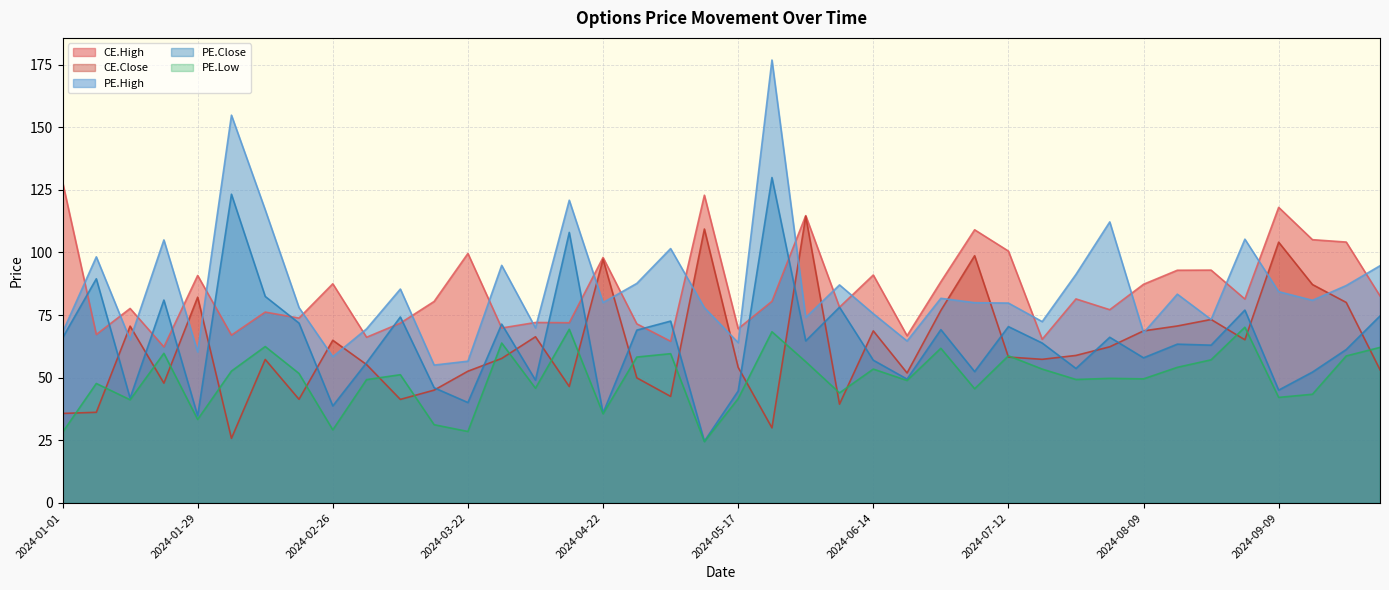

Reading right to left, extract all data points from this chart.

CE.High: 2024-09-27=82.7	2024-09-23=104.2	2024-09-16=105.1	2024-09-09=118.0	2024-09-02=81.4	2024-08-26=93.0	2024-08-19=92.9	2024-08-09=87.3	2024-08-05=77.2	2024-07-29=81.5	2024-07-22=65.3	2024-07-12=100.5	2024-07-08=109.0	2024-07-01=88.3	2024-06-24=66.8	2024-06-14=91.0	2024-06-10=78.2	2024-06-03=114.7	2024-05-27=80.5	2024-05-17=69.5	2024-05-13=122.8	2024-05-06=64.5	2024-04-26=71.5	2024-04-22=98.0	2024-04-12=72.0	2024-04-05=72.0	2024-04-01=69.8	2024-03-22=99.6	2024-03-18=80.5	2024-03-11=71.8	2024-03-04=66.2	2024-02-26=87.5	2024-02-19=73.8	2024-02-12=76.2	2024-02-05=67.0	2024-01-29=90.8	2024-01-20=62.3	2024-01-15=77.7	2024-01-08=67.2	2024-01-01=128.2
CE.Close: 2024-09-27=53.2	2024-09-23=80.0	2024-09-16=87.2	2024-09-09=104.1	2024-09-02=65.2	2024-08-26=73.2	2024-08-19=70.7	2024-08-09=68.7	2024-08-05=62.4	2024-07-29=58.9	2024-07-22=57.4	2024-07-12=58.2	2024-07-08=98.7	2024-07-01=76.8	2024-06-24=51.9	2024-06-14=68.7	2024-06-10=39.5	2024-06-03=114.5	2024-05-27=30.0	2024-05-17=54.1	2024-05-13=109.3	2024-05-06=42.5	2024-04-26=50.0	2024-04-22=97.3	2024-04-12=46.5	2024-04-05=66.3	2024-04-01=57.7	2024-03-22=52.6	2024-03-18=45.0	2024-03-11=41.4	2024-03-04=55.2	2024-02-26=65.0	2024-02-19=41.4	2024-02-12=57.3	2024-02-05=25.8	2024-01-29=82.2	2024-01-20=47.9	2024-01-15=70.6	2024-01-08=36.2	2024-01-01=35.8
PE.High: 2024-09-27=94.7	2024-09-23=86.8	2024-09-16=80.9	2024-09-09=84.3	2024-09-02=105.3	2024-08-26=73.2	2024-08-19=83.3	2024-08-09=68.0	2024-08-05=112.2	2024-07-29=91.2	2024-07-22=72.4	2024-07-12=79.8	2024-07-08=80.0	2024-07-01=81.7	2024-06-24=64.7	2024-06-14=75.5	2024-06-10=87.0	2024-06-03=74.0	2024-05-27=176.8	2024-05-17=64.0	2024-05-13=78.0	2024-05-06=101.5	2024-04-26=87.7	2024-04-22=80.0	2024-04-12=120.8	2024-04-05=69.9	2024-04-01=94.8	2024-03-22=56.6	2024-03-18=55.0	2024-03-11=85.4	2024-03-04=69.5	2024-02-26=58.4	2024-02-19=78.0	2024-02-12=117.0	2024-02-05=154.8	2024-01-29=60.3	2024-01-20=105.0	2024-01-15=65.2	2024-01-08=98.2	2024-01-01=68.1
PE.Close: 2024-09-27=74.7	2024-09-23=61.2	2024-09-16=52.2	2024-09-09=45.0	2024-09-02=77.0	2024-08-26=63.0	2024-08-19=63.4	2024-08-09=58.0	2024-08-05=66.2	2024-07-29=53.7	2024-07-22=63.9	2024-07-12=70.4	2024-07-08=52.5	2024-07-01=69.2	2024-06-24=49.5	2024-06-14=57.0	2024-06-10=78.2	2024-06-03=64.7	2024-05-27=129.9	2024-05-17=44.7	2024-05-13=24.6	2024-05-06=72.6	2024-04-26=69.0	2024-04-22=35.9	2024-04-12=108.0	2024-04-05=49.0	2024-04-01=71.4	2024-03-22=40.1	2024-03-18=46.0	2024-03-11=74.2	2024-03-04=56.0	2024-02-26=38.8	2024-02-19=71.8	2024-02-12=82.5	2024-02-05=123.2	2024-01-29=34.8	2024-01-20=81.0	2024-01-15=41.9	2024-01-08=89.5	2024-01-01=65.9
PE.Low: 2024-09-27=62.1	2024-09-23=58.7	2024-09-16=43.4	2024-09-09=42.1	2024-09-02=70.2	2024-08-26=57.1	2024-08-19=54.1	2024-08-09=49.5	2024-08-05=49.8	2024-07-29=49.3	2024-07-22=53.5	2024-07-12=58.8	2024-07-08=45.6	2024-07-01=61.8	2024-06-24=48.9	2024-06-14=53.5	2024-06-10=44.0	2024-06-03=56.4	2024-05-27=68.3	2024-05-17=41.6	2024-05-13=24.5	2024-05-06=59.6	2024-04-26=58.2	2024-04-22=35.6	2024-04-12=69.3	2024-04-05=45.8	2024-04-01=63.9	2024-03-22=28.6	2024-03-18=31.2	2024-03-11=51.2	2024-03-04=49.2	2024-02-26=29.2	2024-02-19=51.7	2024-02-12=62.5	2024-02-05=52.6	2024-01-29=33.4	2024-01-20=59.8	2024-01-15=41.2	2024-01-08=47.7	2024-01-01=28.2